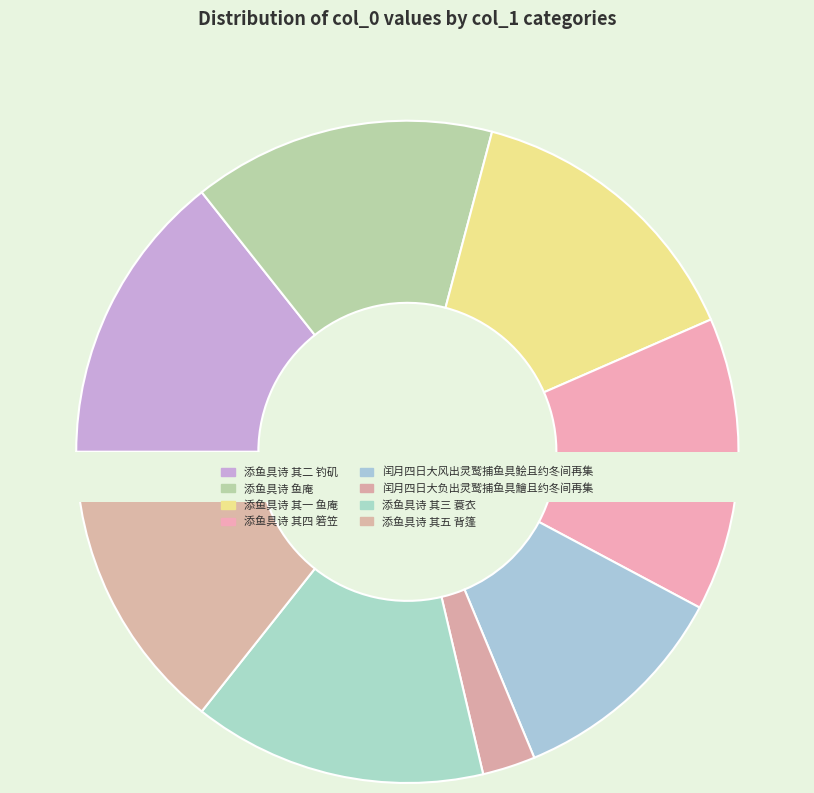

Count the number of slices in the pie.

8